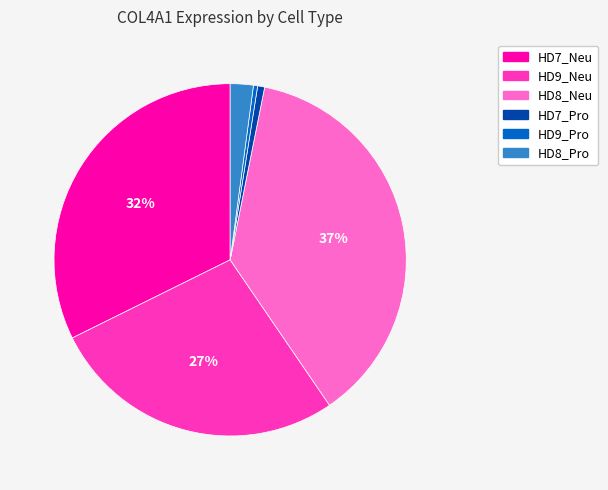

To the nearest percent, what is the combined percentage of HD8_Pro and HD9_Pro?

2%